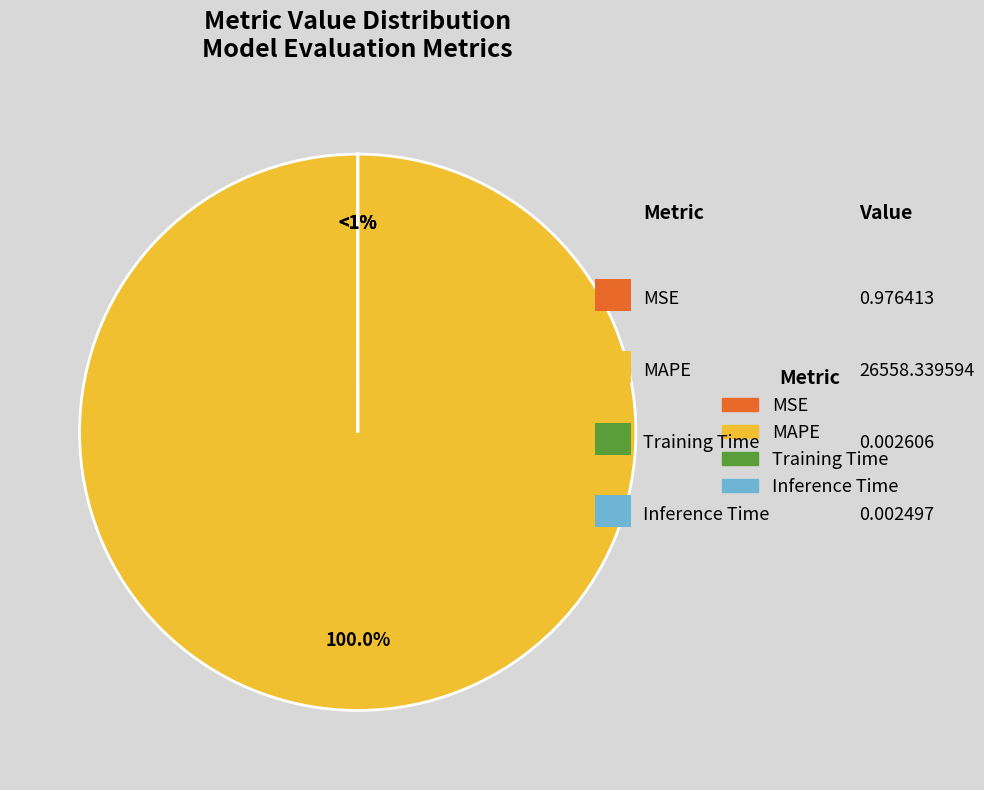

Is it true that MAPE is 100% of the pie?

True